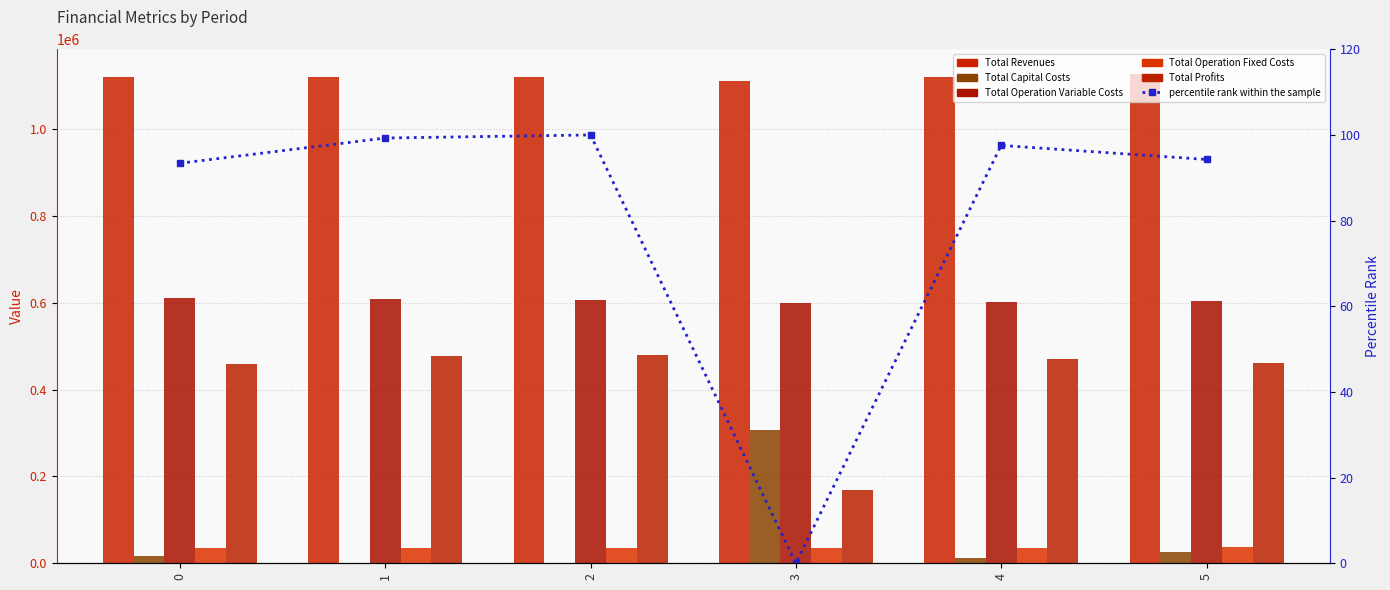

How many groups of bars are there?

6